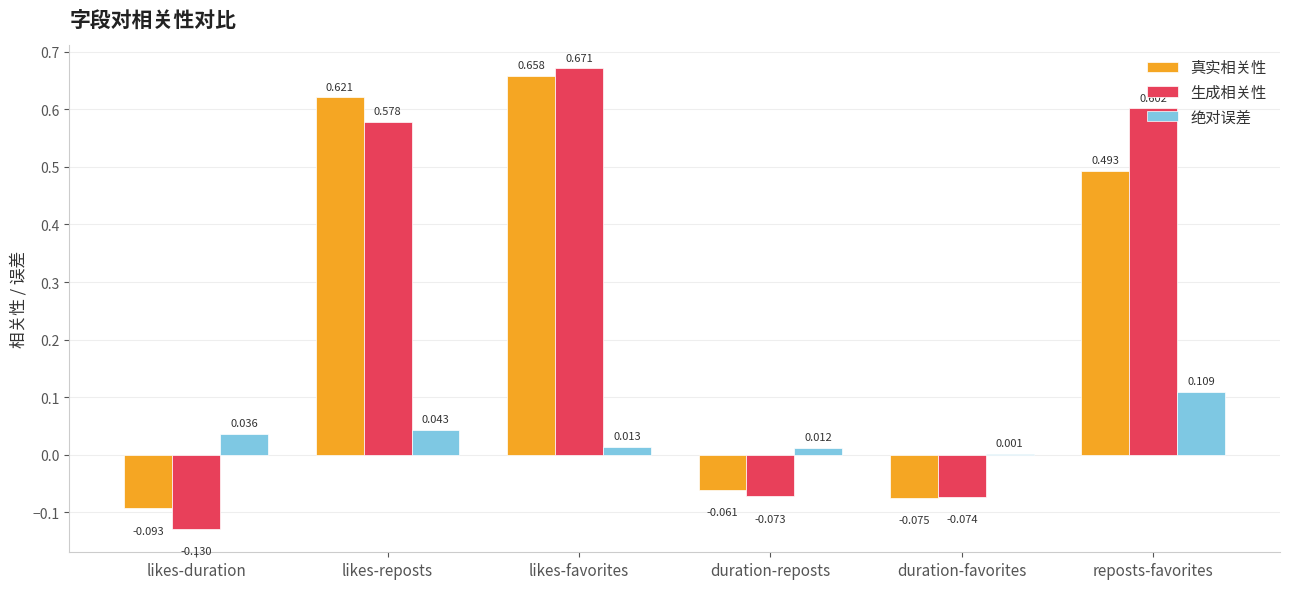

Which category has the highest value in the 真实相关性 series?

likes-favorites